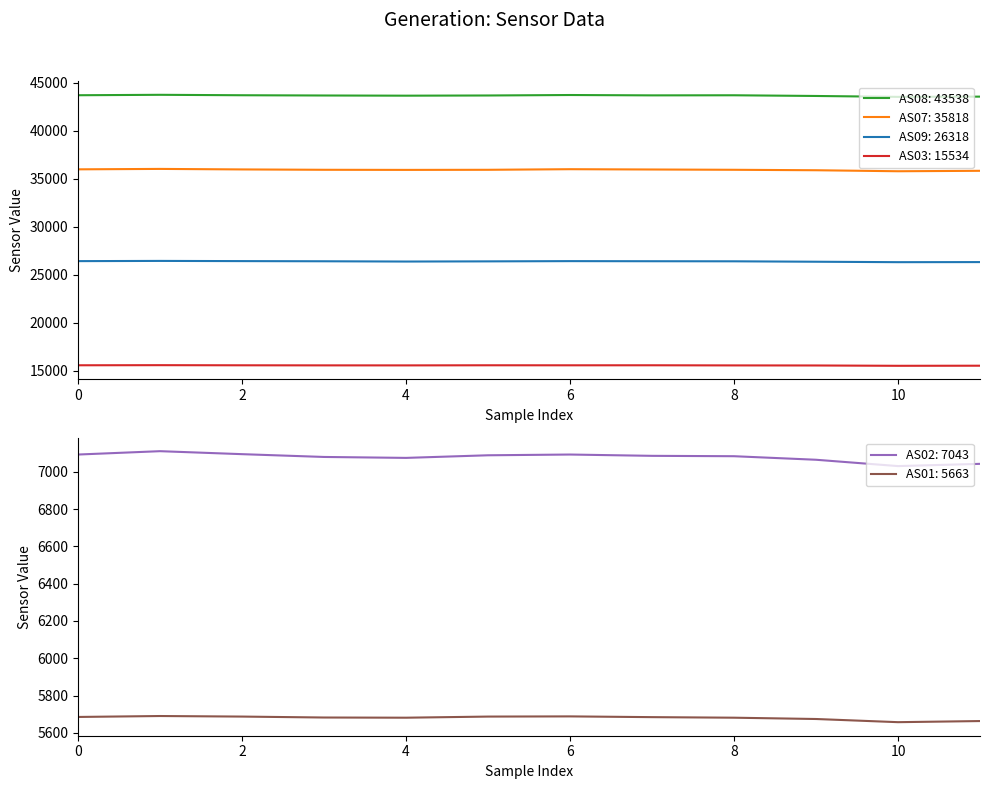

True or false: AS01: 5663 and AS02: 7043 intersect in this chart.

False